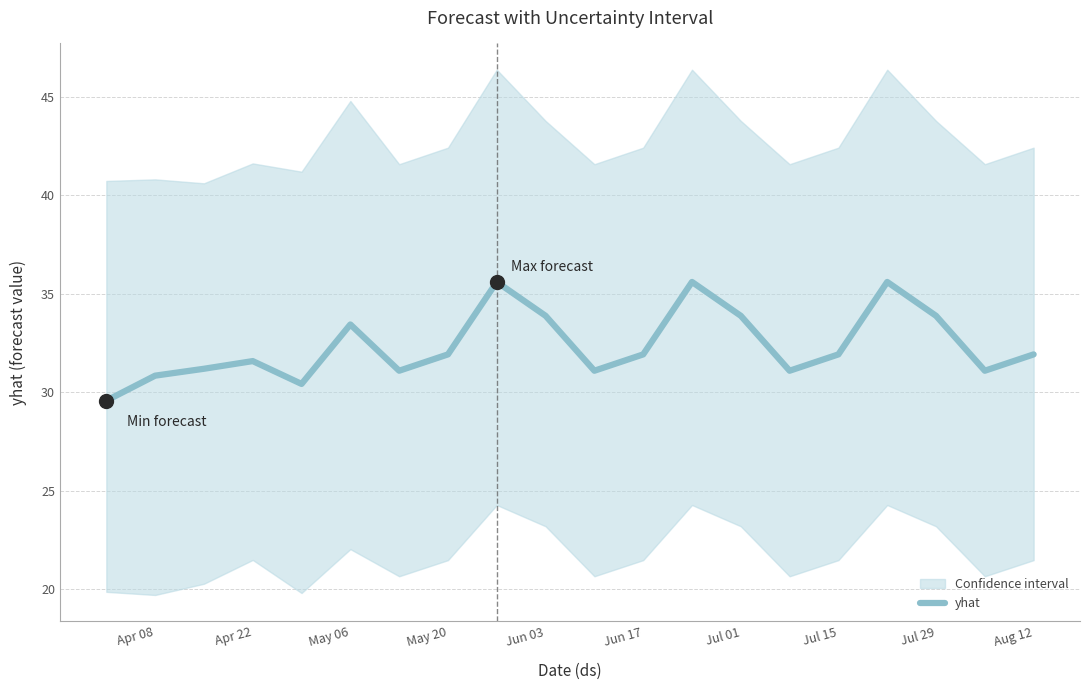

How many lines are shown in the chart?

1